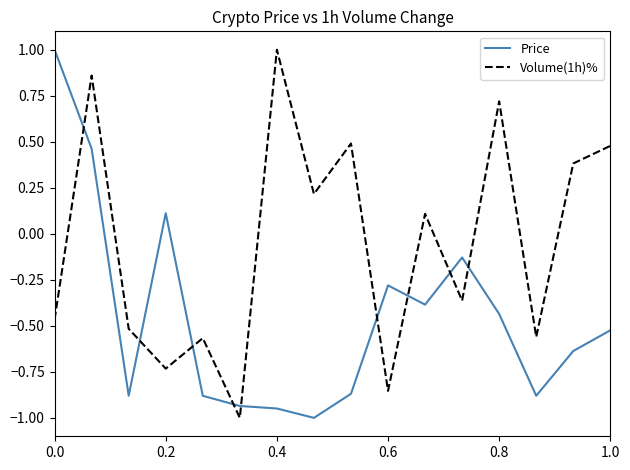

What is the highest value of the Price series?

1.0